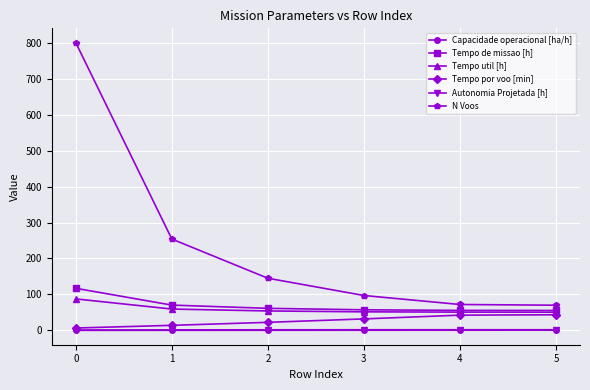

What is the value of the Tempo por voo [min] point at the 6th from the left?

43.4